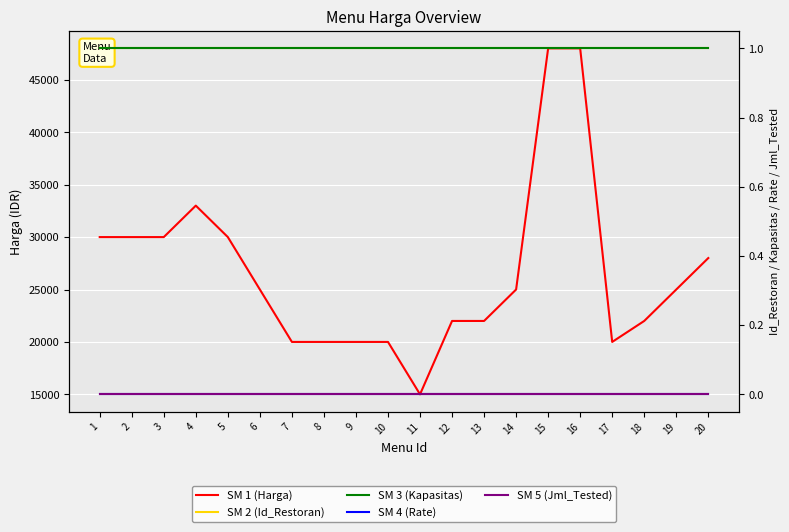

What is the approximate value of SM 2 (Id_Restoran) at 5?

1